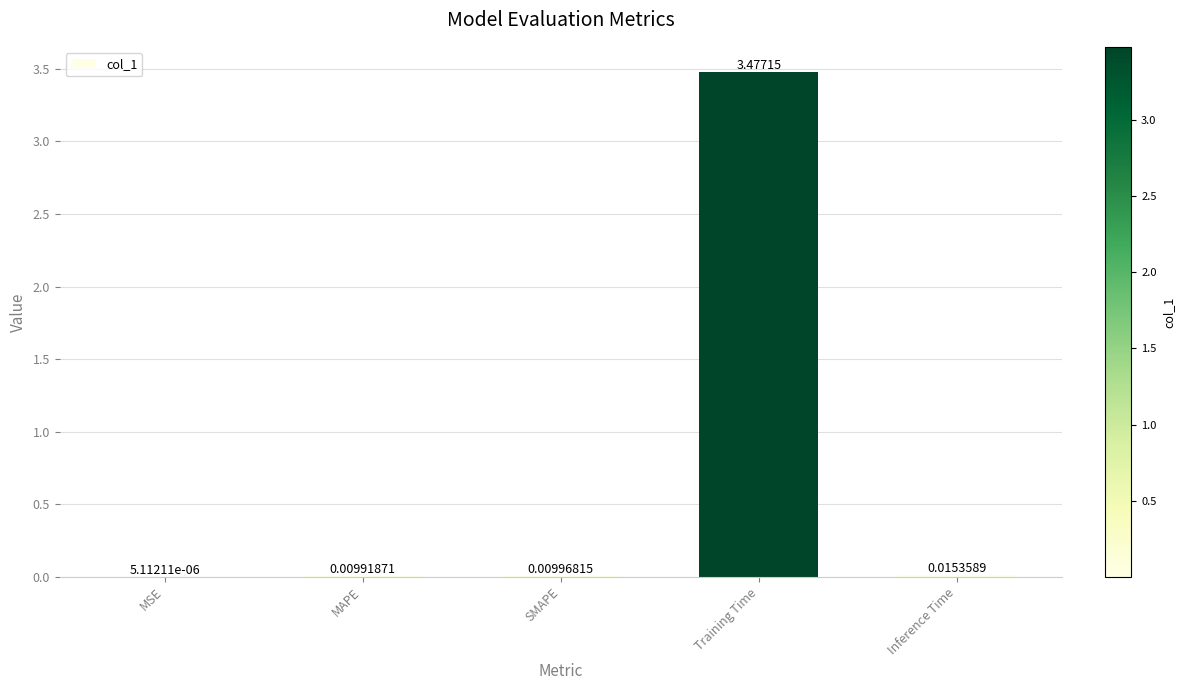

Which label corresponds to the largest value in the chart?

Training Time